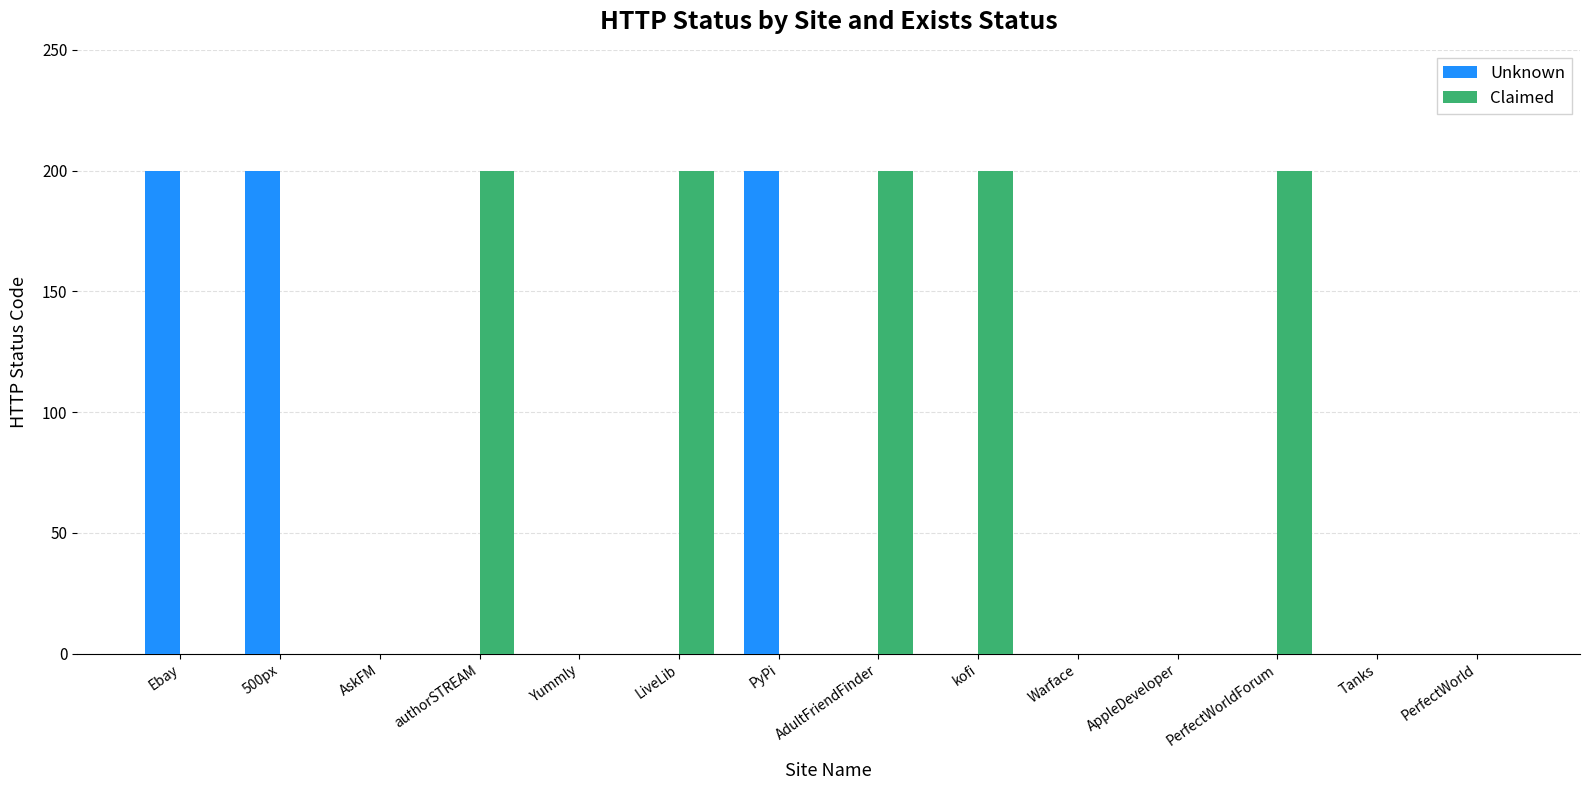

Between 500px and Warface, which series saw the biggest shift?

Unknown